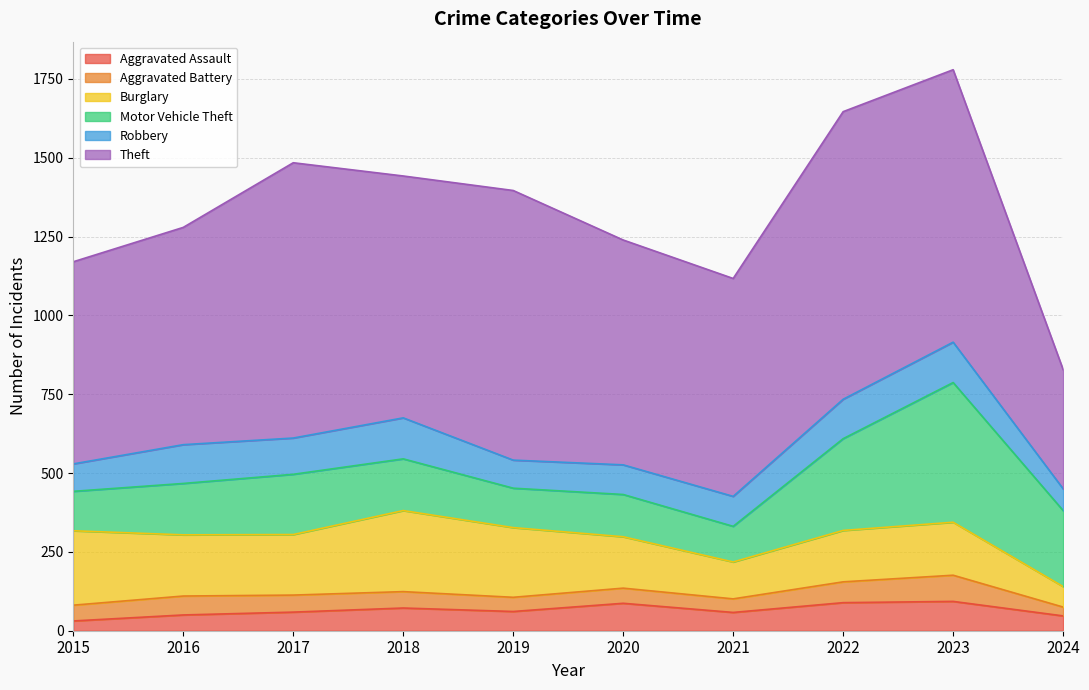

List the labels in order of Motor Vehicle Theft value, largest first.

2023, 2022, 2024, 2017, 2018, 2016, 2020, 2015, 2019, 2021